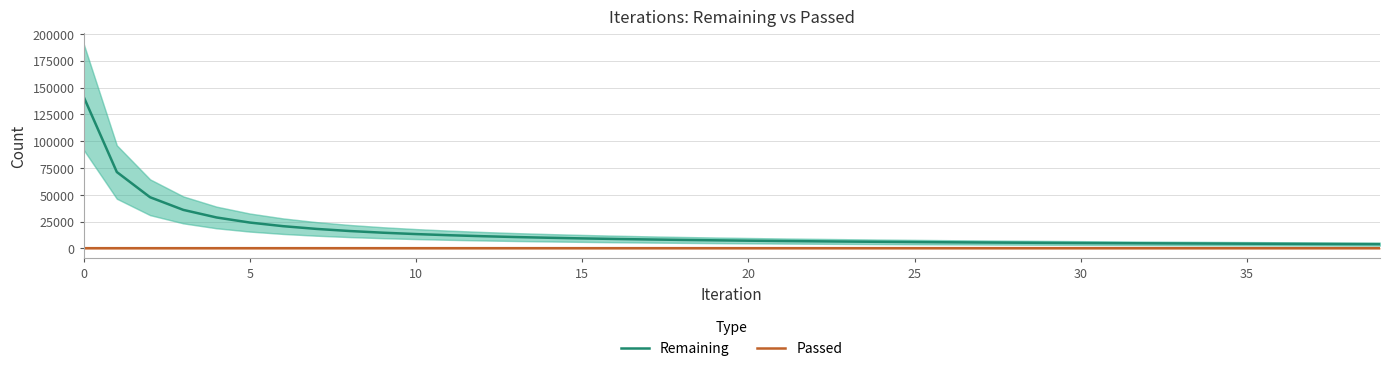

What is the maximum value for Remaining?

141481